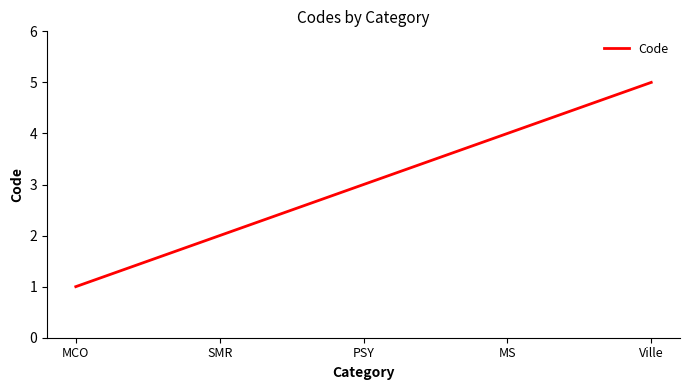

Does the chart display data point markers on the line(s)?

No